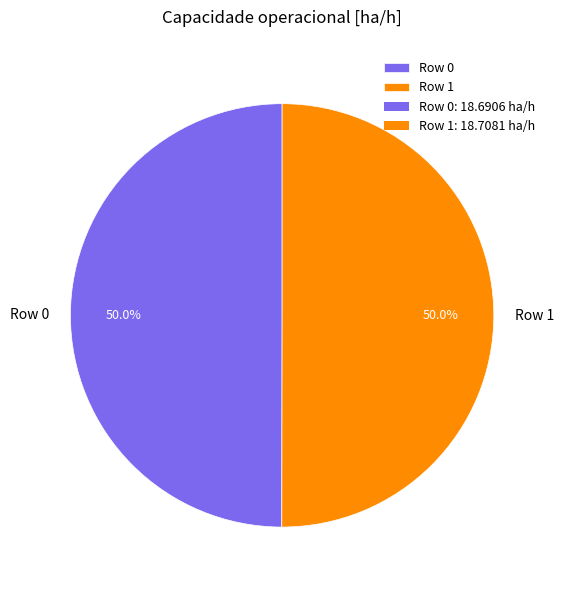

Combined, do Row 1 and Row 0 account for over 50%?

Yes